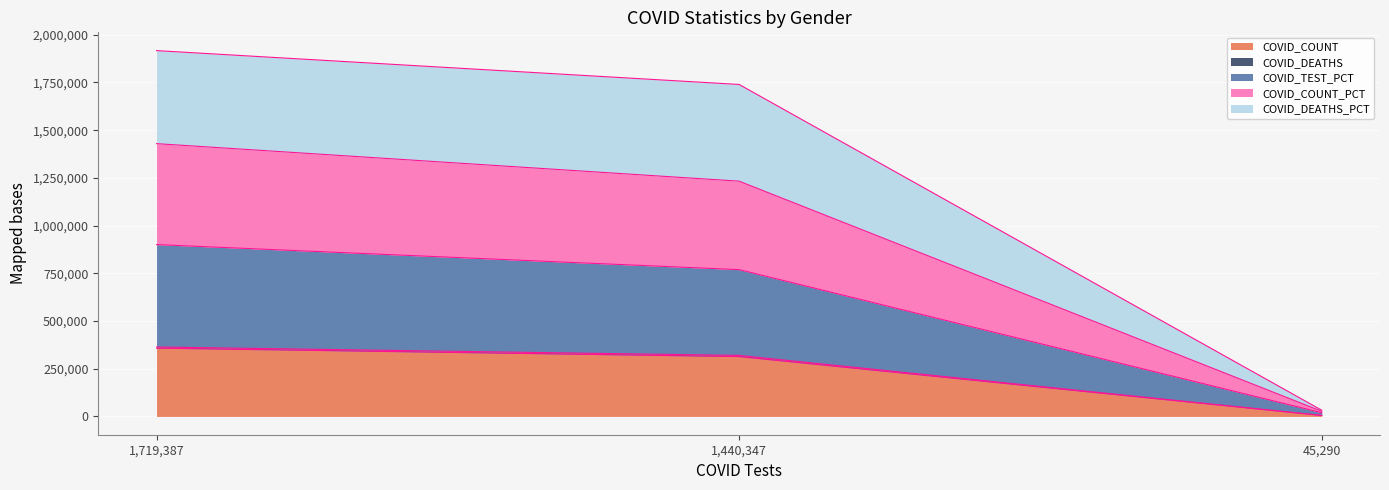

Rank the categories by COVID_COUNT value from highest to lowest.

1,719,387, 1,440,347, 45,290